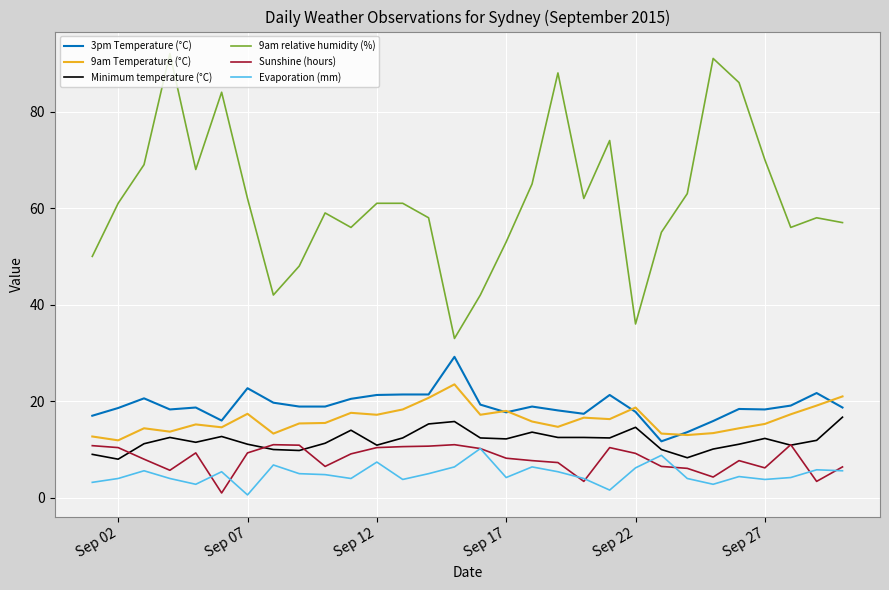

Which series has the widest spread of values?

9am relative humidity (%)